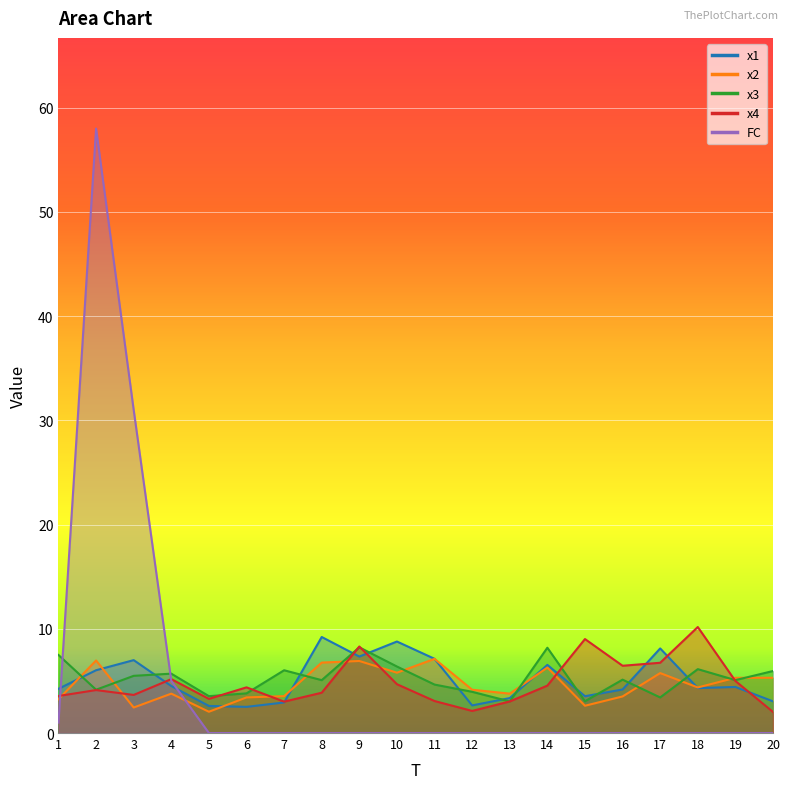

What is the average value of the x4 series?

4.8